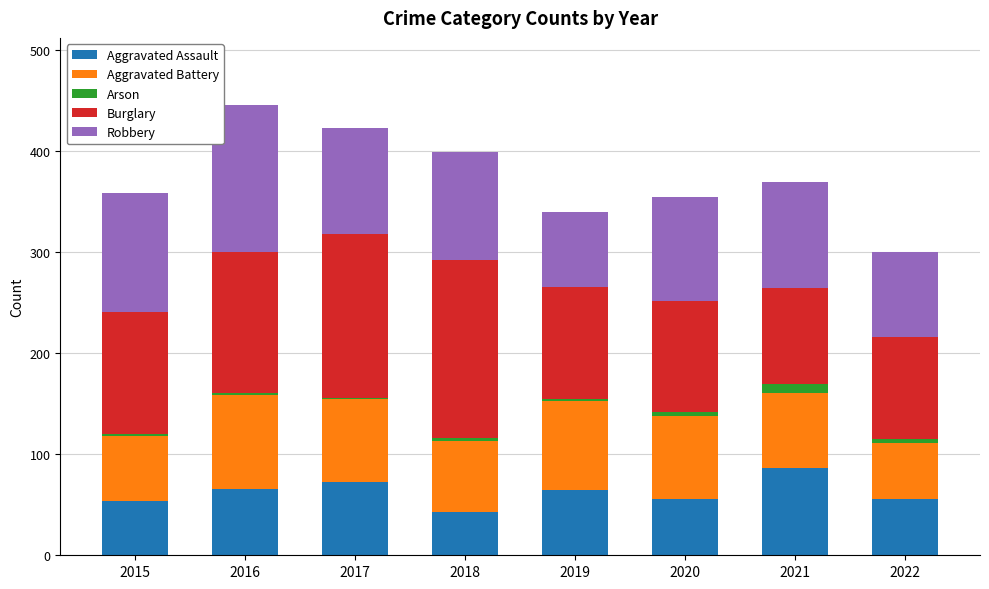

At which label does Aggravated Assault reach its peak?

2021